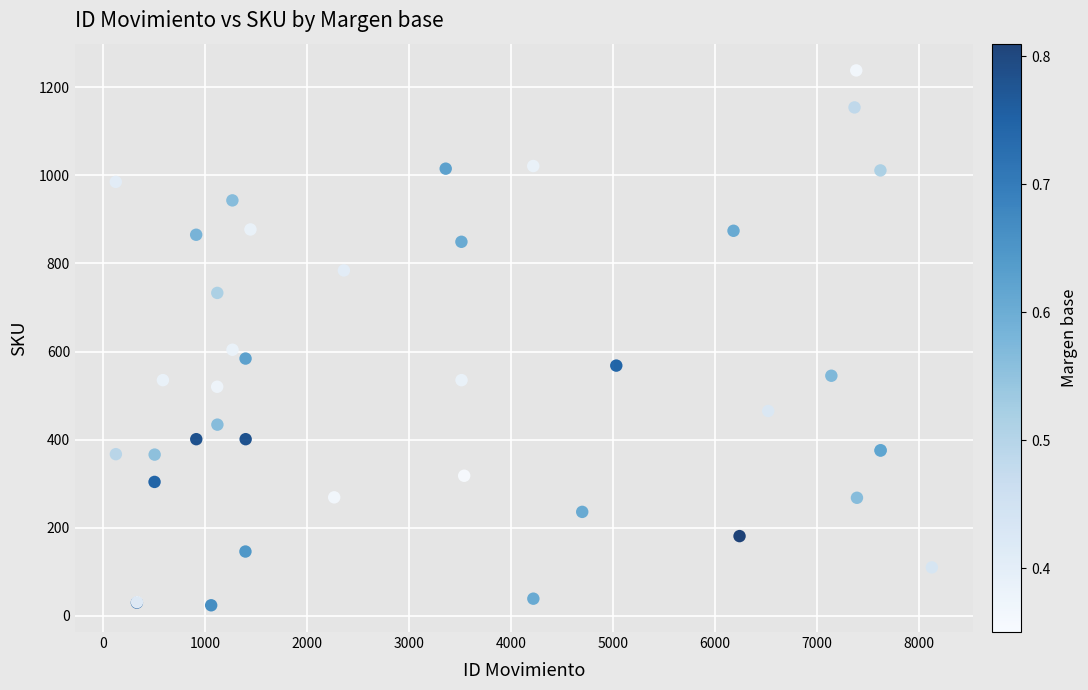

What Y value in the scatter plot is closest to 631?

604